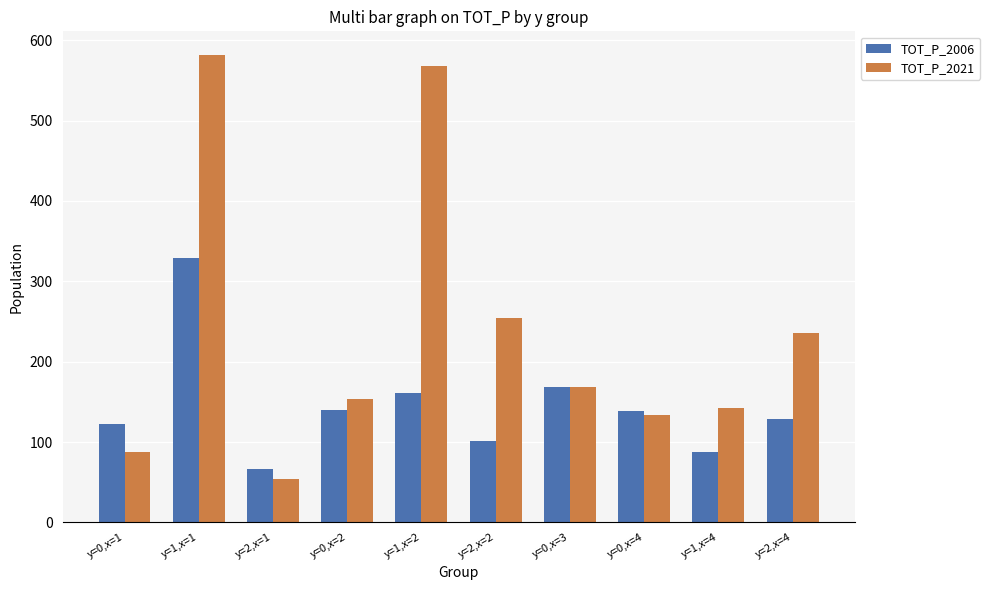

What value does the TOT_P_2006 series have at y=2,x=1?

67